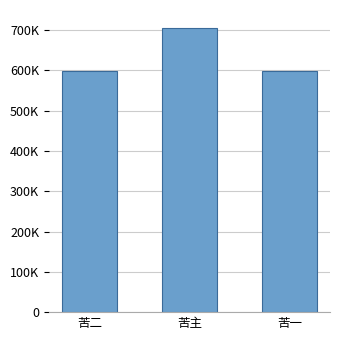

The chart shows a value of 704936 at 苦主. True or false?

True